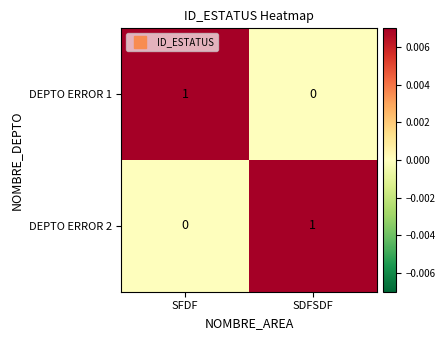

Reading right to left, list all the values displayed in this chart.

DEPTO ERROR 1: SDFSDF=0	SFDF=1
DEPTO ERROR 2: SDFSDF=1	SFDF=0